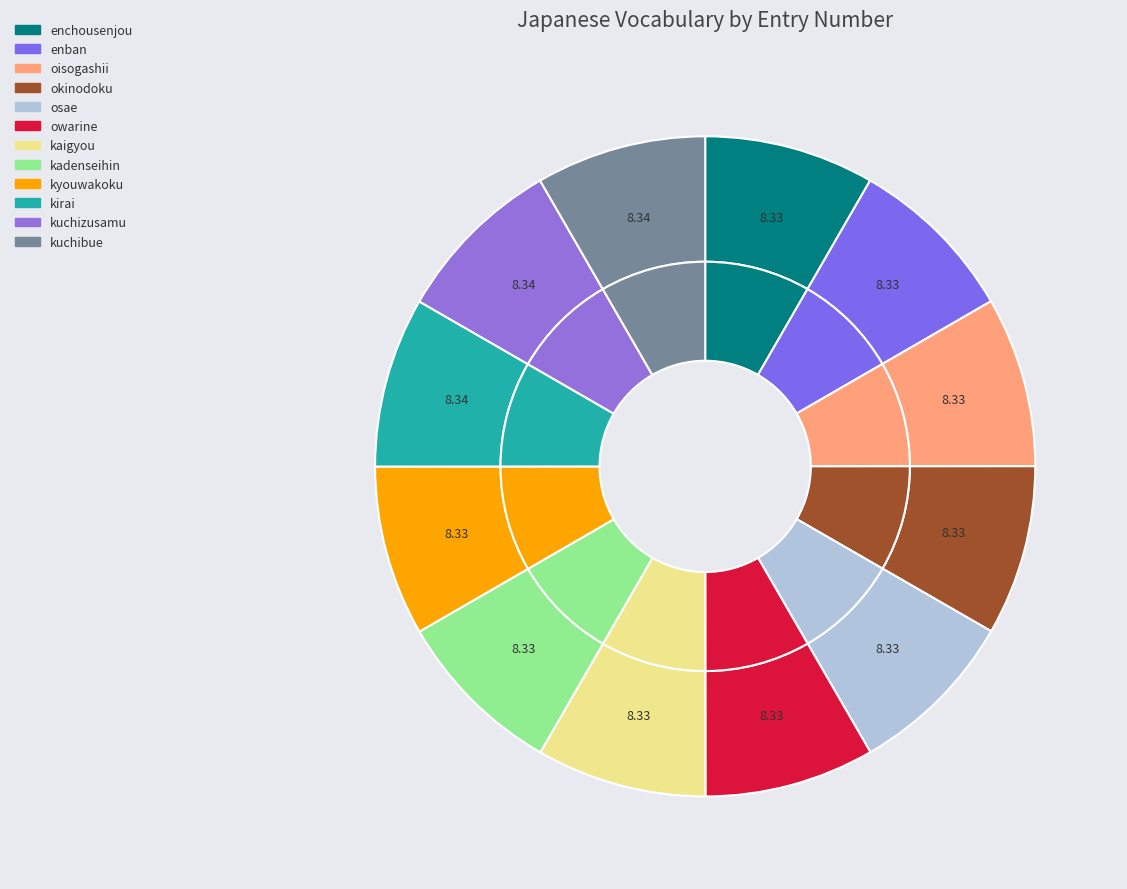

Which slice is the smallest?

enchousenjou